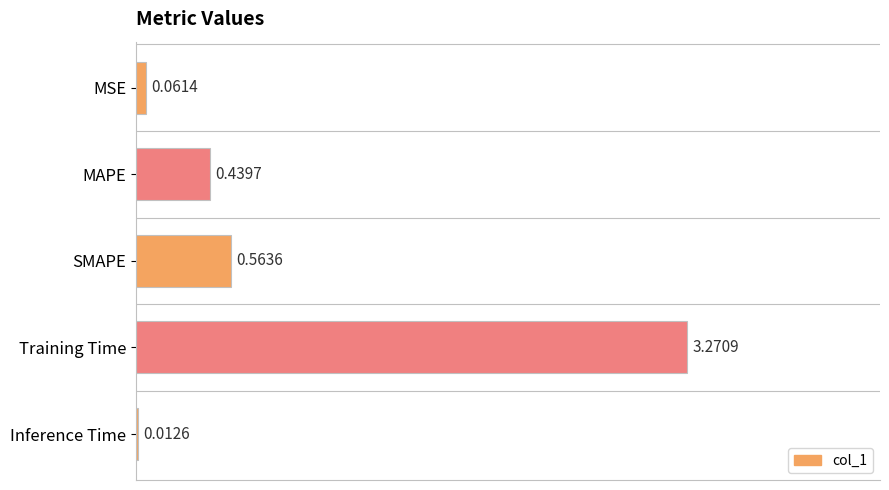

At which category does the chart reach its peak across all series?

Training Time